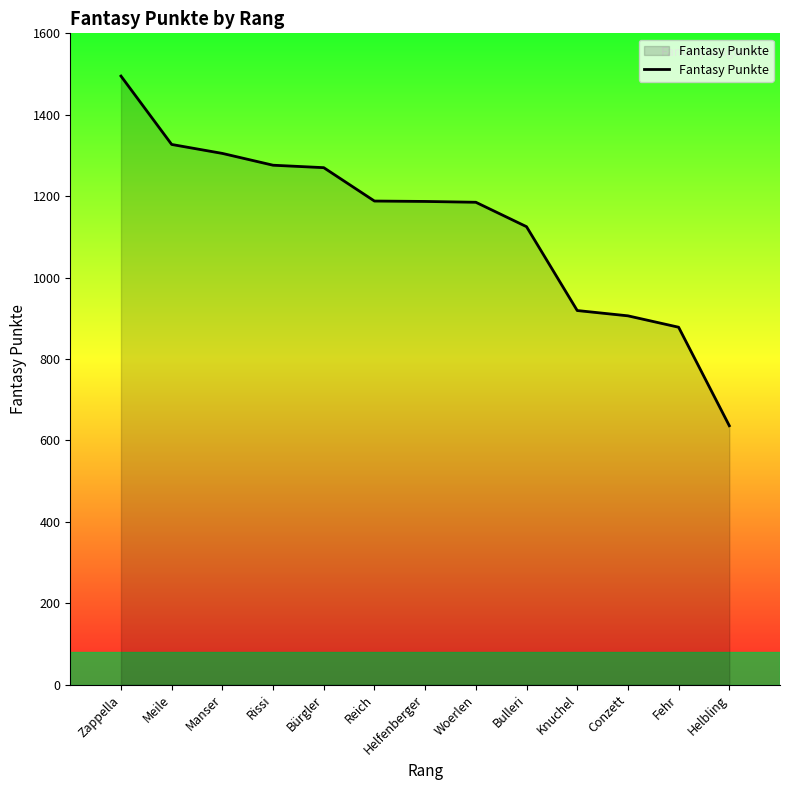

What value does the data have at Rissi, to the nearest 100?

1300